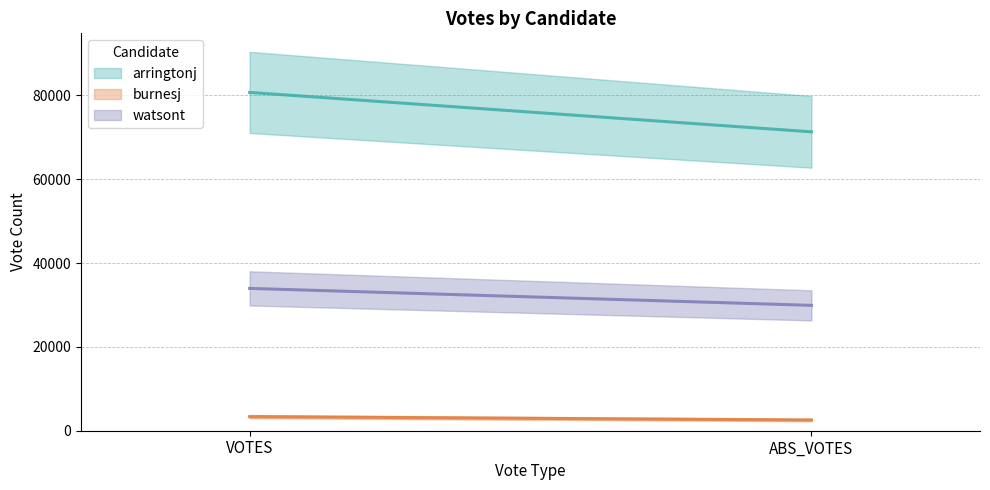

Where is arringtonj nearest to the value 76005?

ABS_VOTES